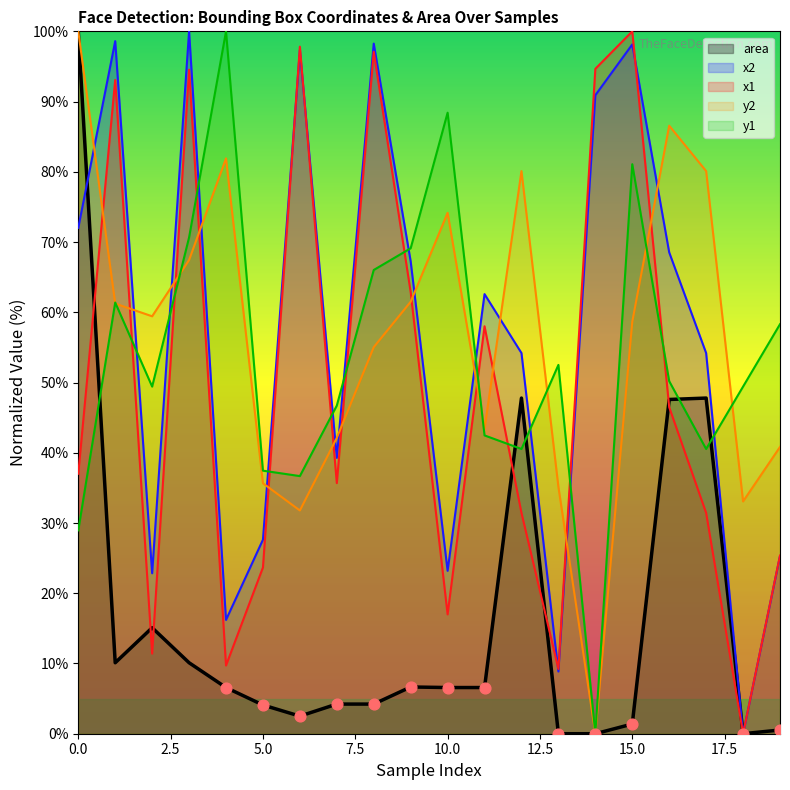

What is the total value across all series at 0.0?

338.0